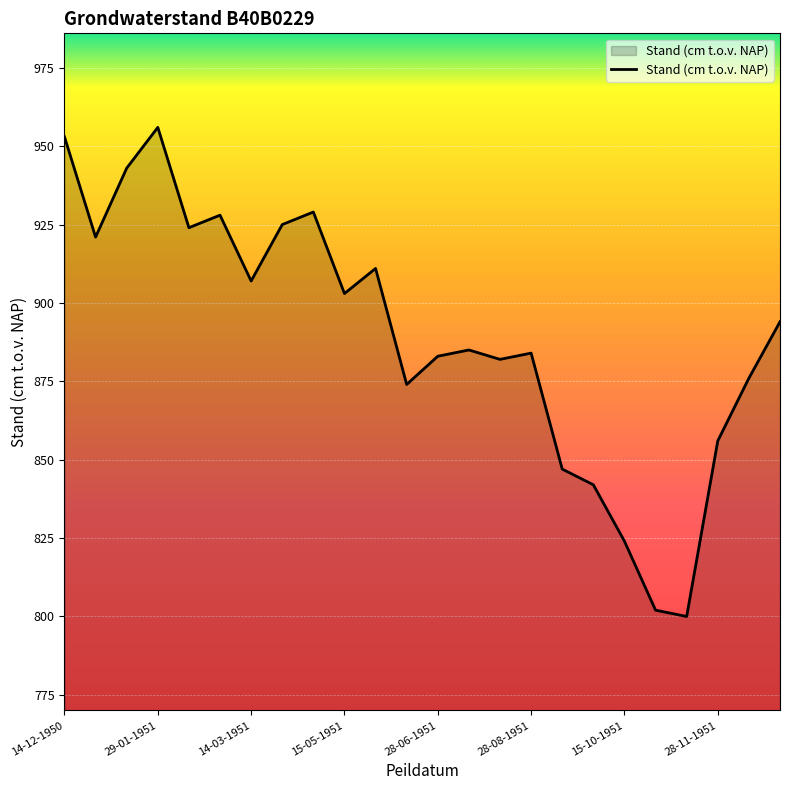

What is the maximum value shown in the chart?

956